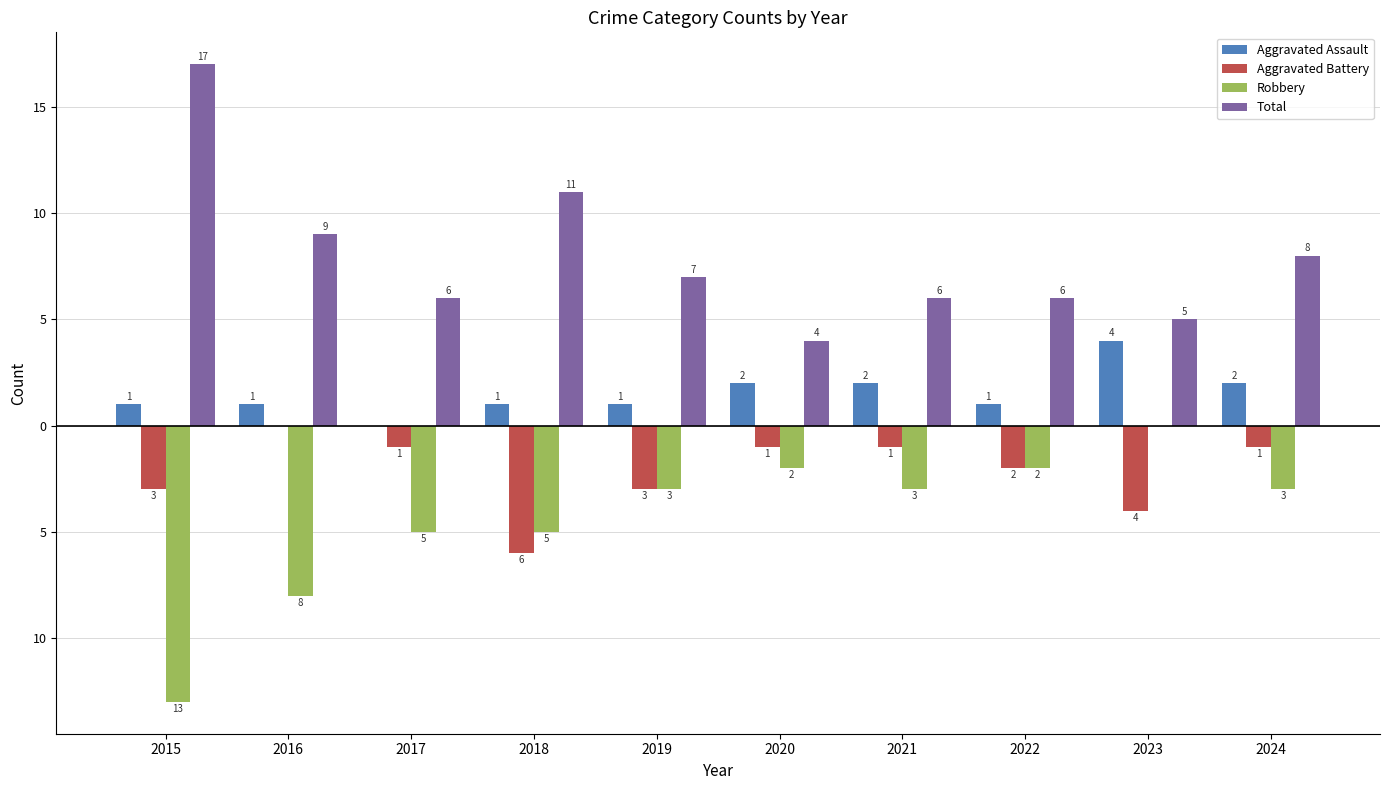

The Robbery series shows -5 at 2016. True or false?

False